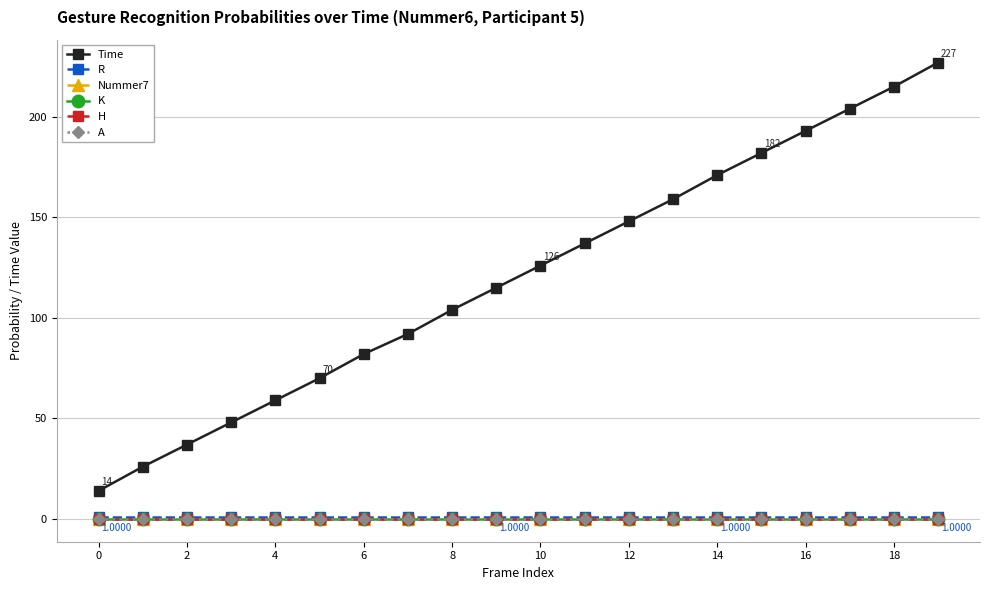

Reading left to right, transcribe all the data shown in this chart.

Time: 14.0	26.0	37.0	48.0	59.0	70.0	82.0	92.0	104.0	115.0	126.0	137.0	148.0	159.0	171.0	182.0	193.0	204.0	215.0	227.0
R: 1.0	1.0	1.0	1.0	1.0	1.0	1.0	1.0	1.0	1.0	1.0	1.0	1.0	1.0	1.0	1.0	1.0	1.0	1.0	1.0
Nummer7: 0.0	0.0	0.0	0.0	0.0	0.0	0.0	0.0	0.0	0.0	0.0	0.0	0.0	0.0	0.0	0.0	0.0	0.0	0.0	0.0
K: 0.0	0.0	0.0	0.0	0.0	0.0	0.0	0.0	0.0	0.0	0.0	0.0	0.0	0.0	0.0	0.0	0.0	0.0	0.0	0.0
H: 0.0	0.0	0.0	0.0	0.0	0.0	0.0	0.0	0.0	0.0	0.0	0.0	0.0	0.0	0.0	0.0	0.0	0.0	0.0	0.0
A: 0.0	0.0	0.0	0.0	0.0	0.0	0.0	0.0	0.0	0.0	0.0	0.0	0.0	0.0	0.0	0.0	0.0	0.0	0.0	0.0